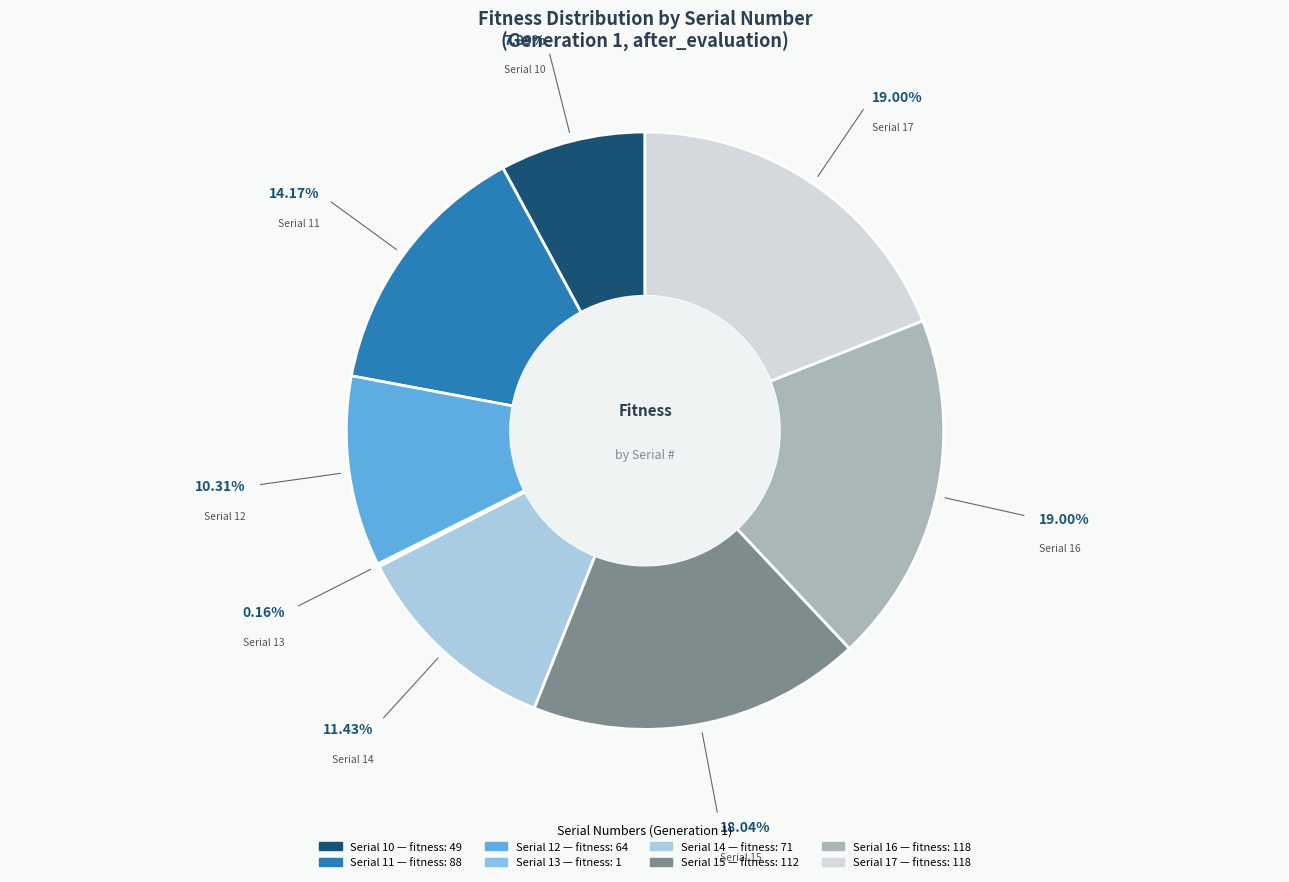

Do Serial 15 and Serial 17 together represent more than half of the pie?

No